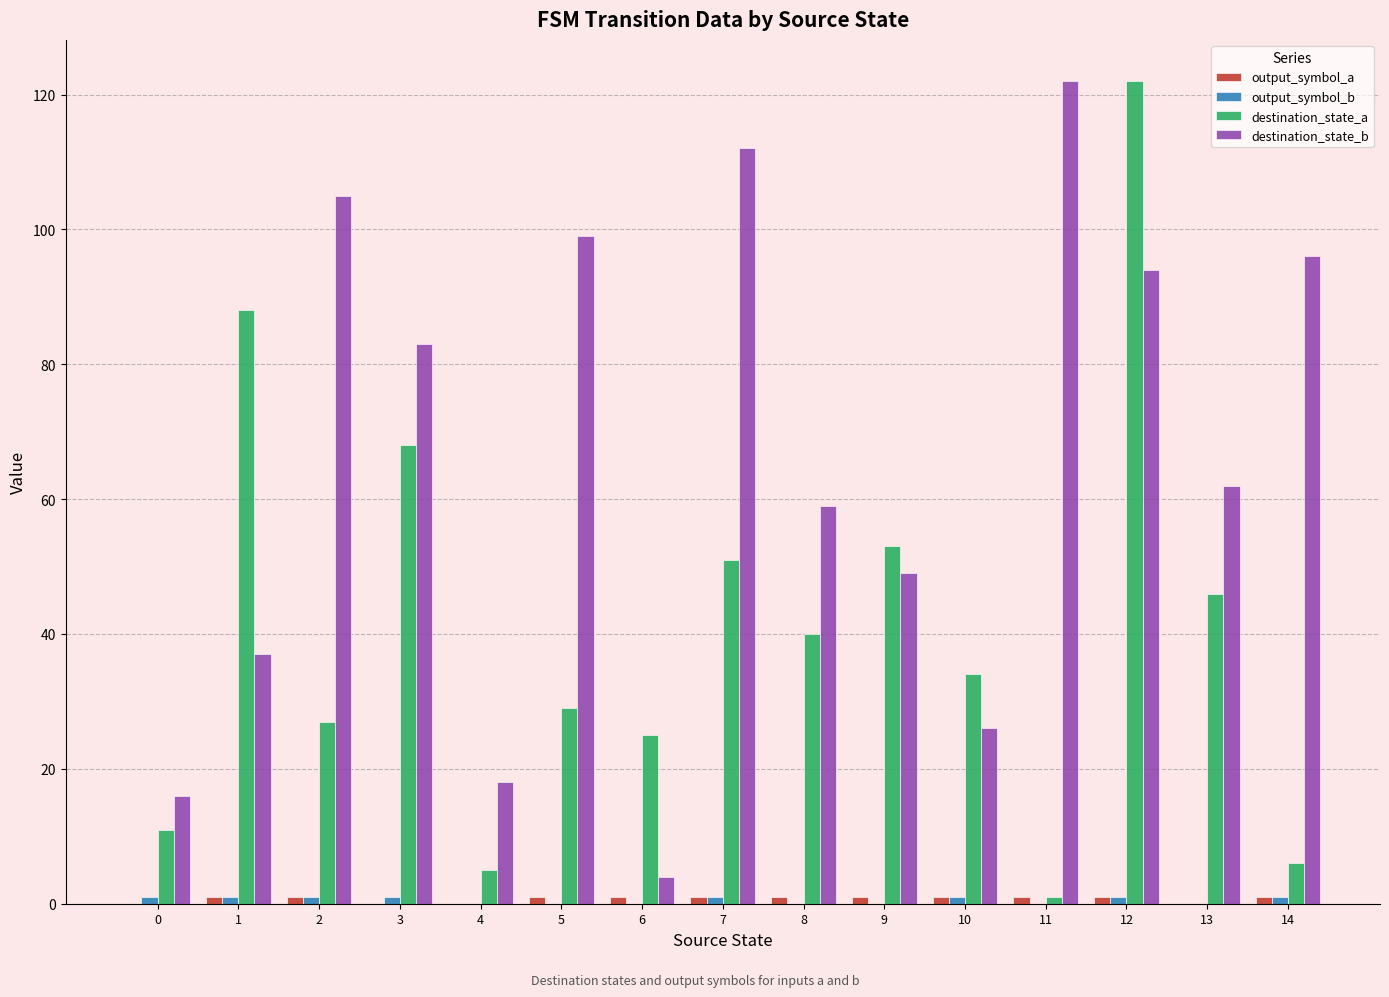

What value does the destination_state_a series have at 5?

29